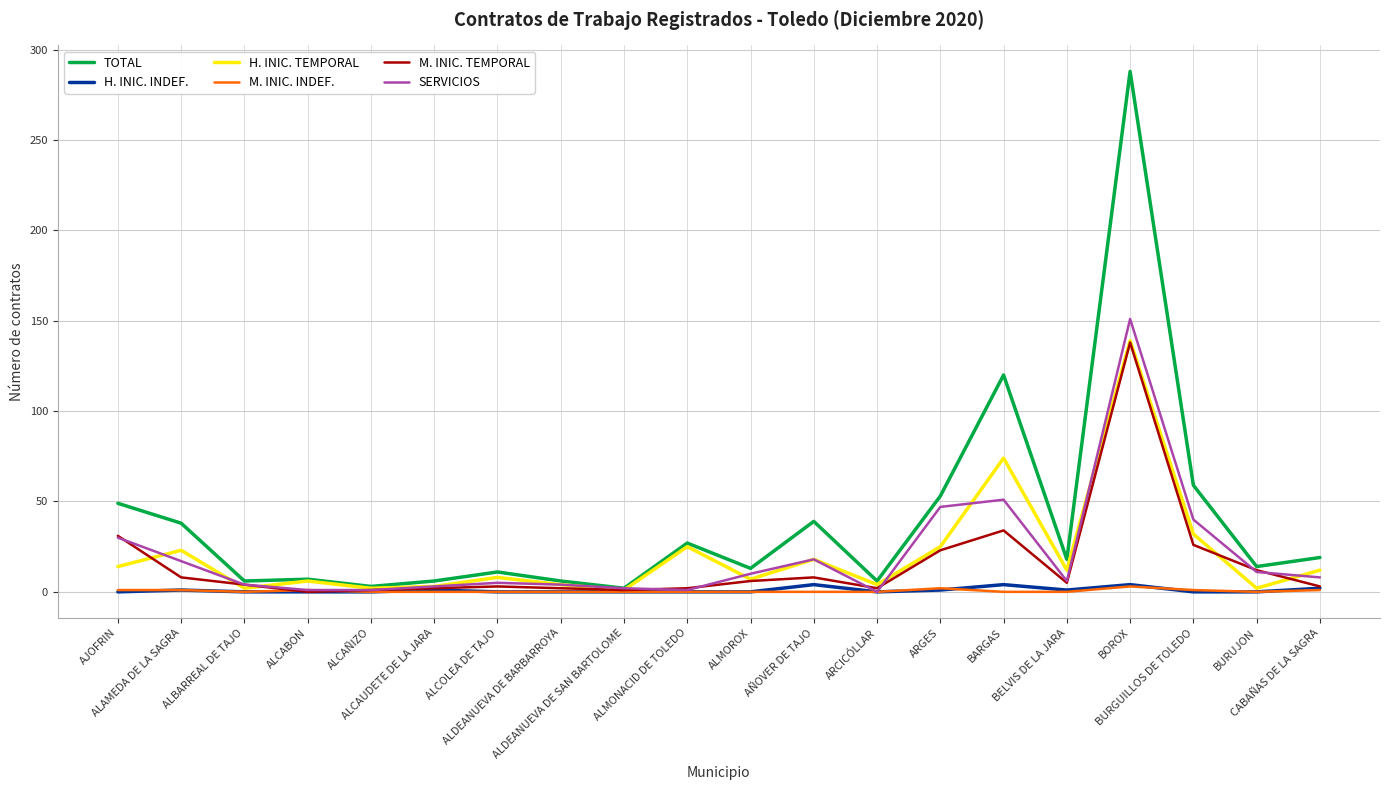

Does the chart display data point markers on the line(s)?

No